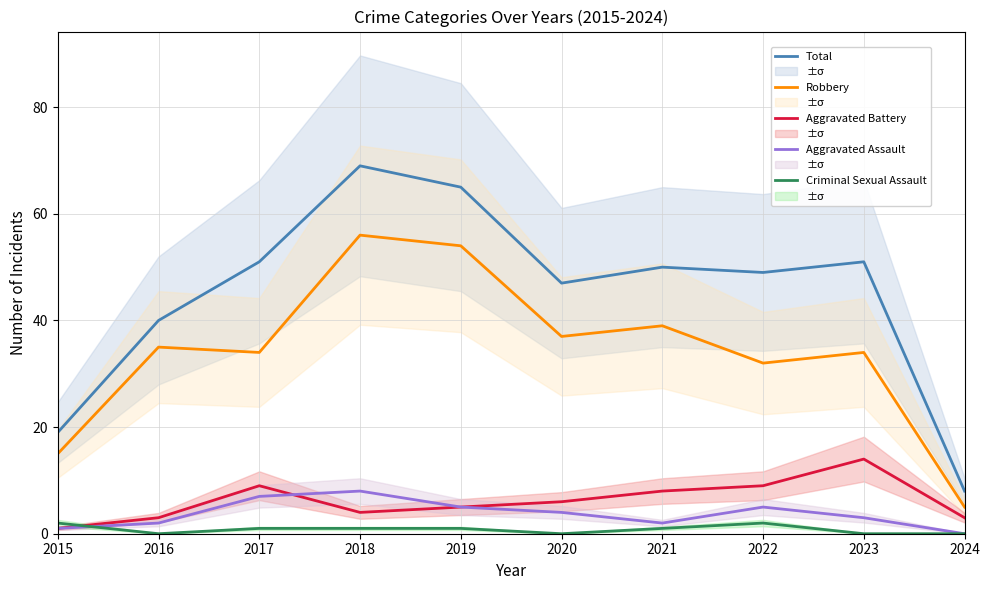

Which series changed the most between 2016 and 2021?

Total